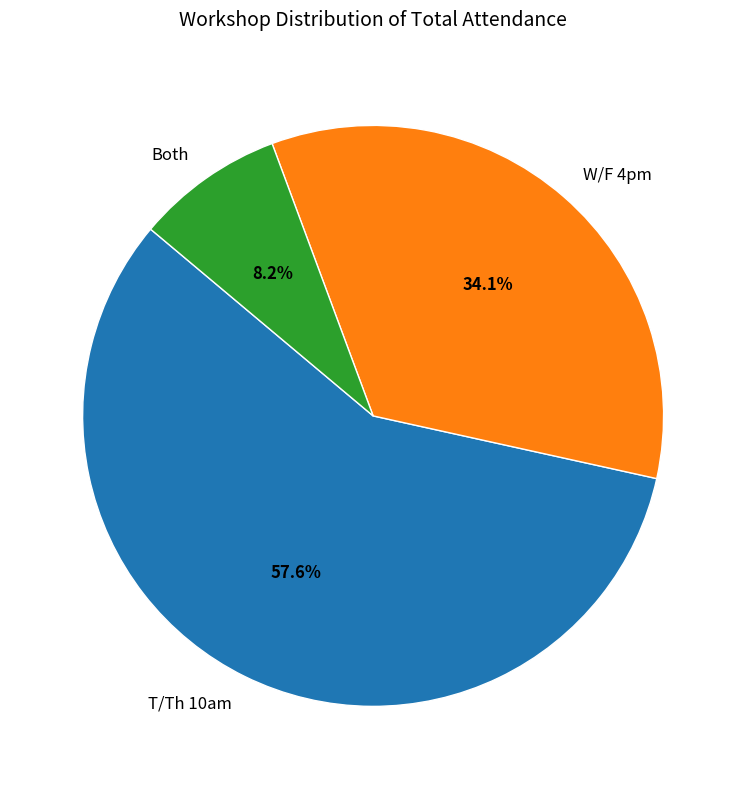

The T/Th 10am slice represents 16% of the pie. True or false?

False